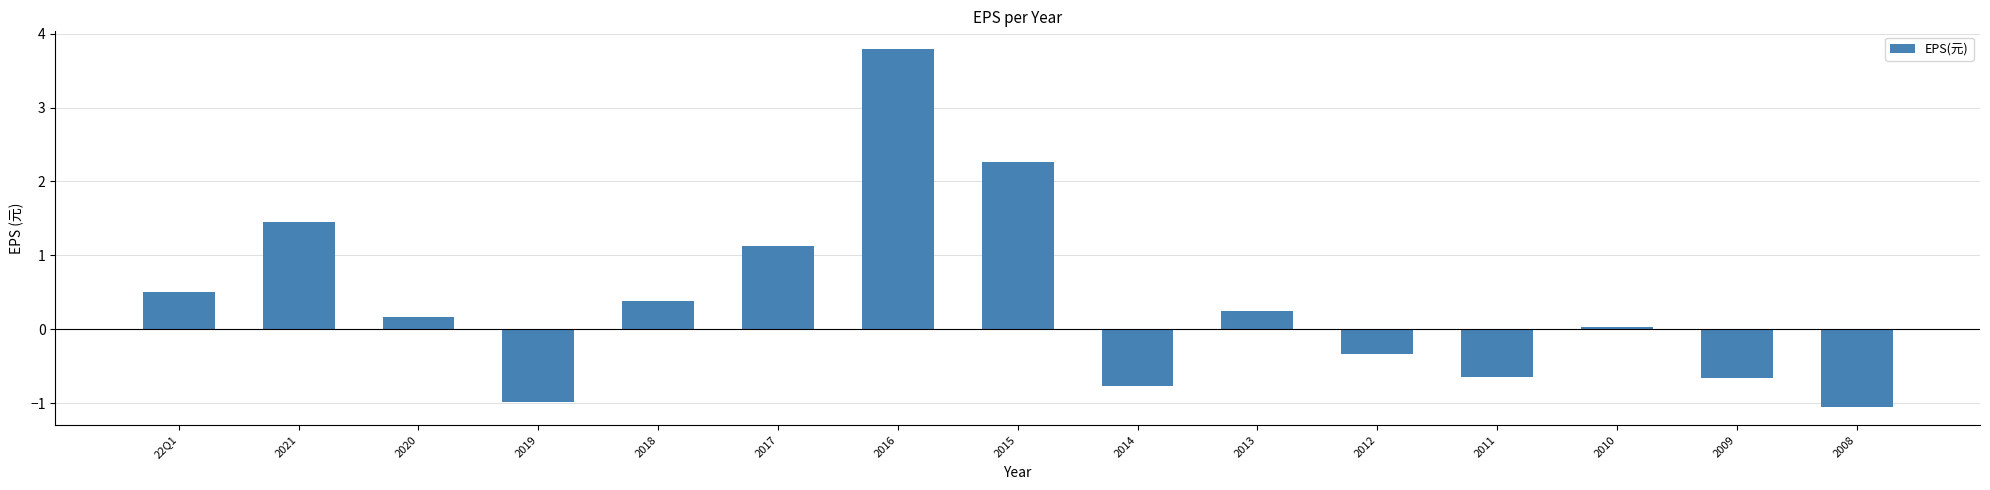

The chart shows a value of 3.8 at 2016. True or false?

True